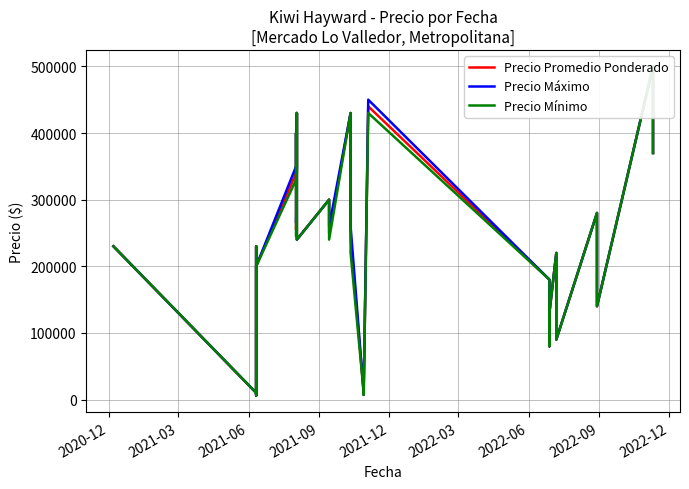

What is the maximum value for Precio Máximo?

500000